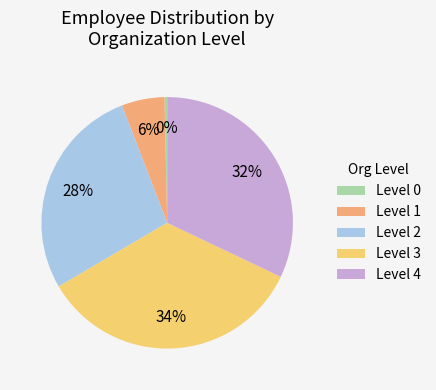

What is the largest slice in the pie chart?

Level 3